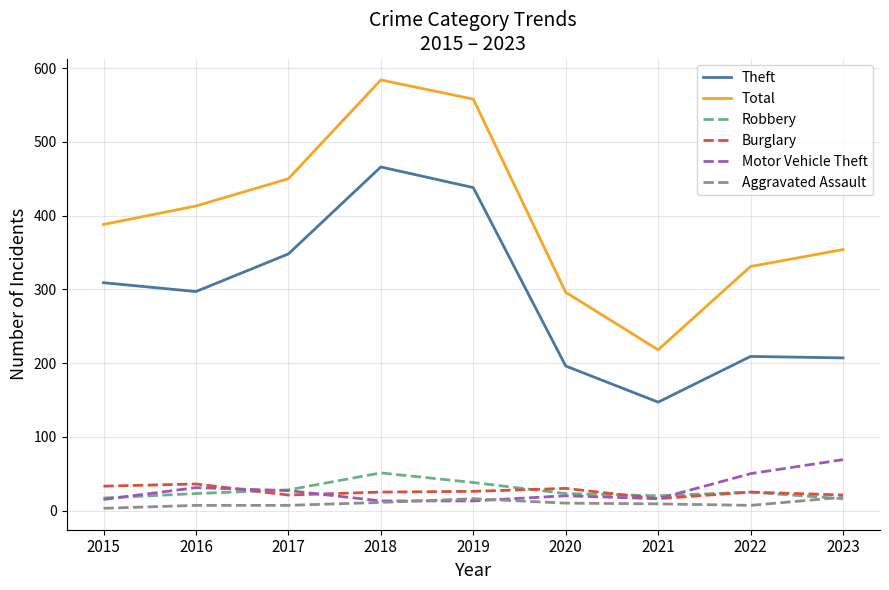

Does the chart display data point markers on the line(s)?

No